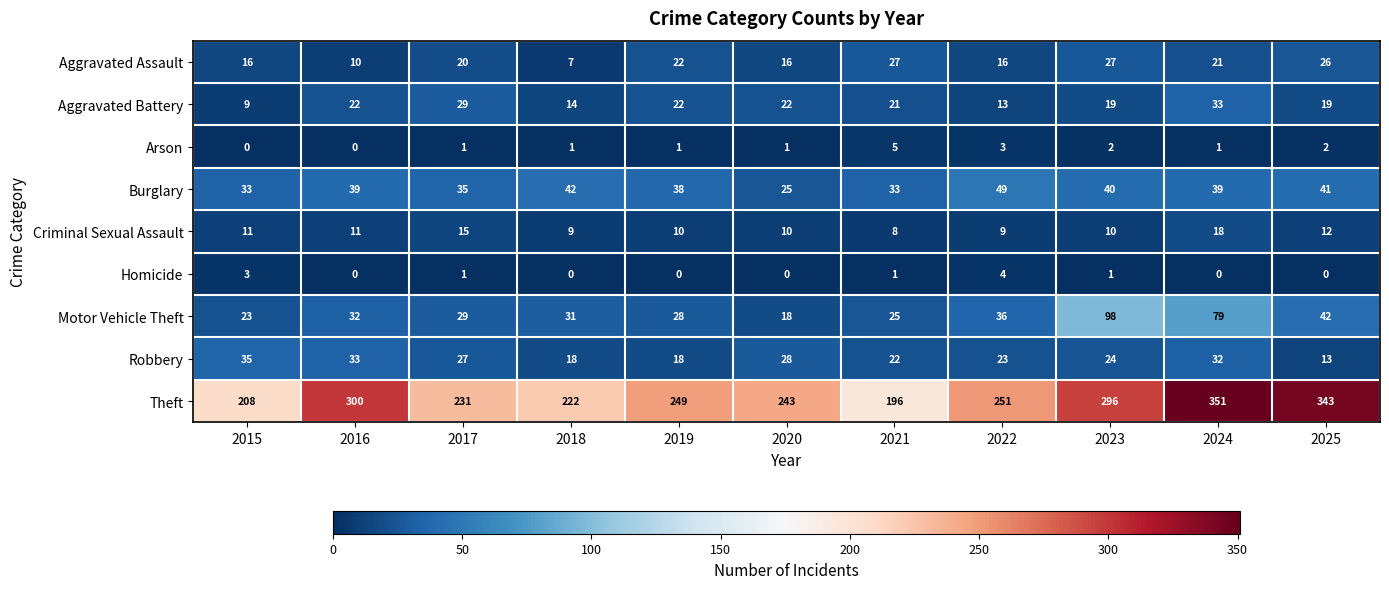

What is the difference between the maximum and minimum values in the Motor Vehicle Theft series?

80